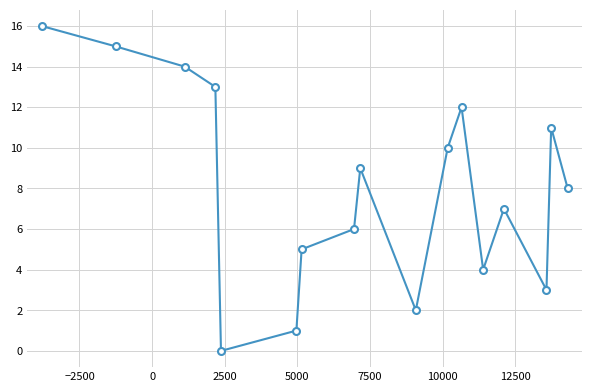

How many positive values are there?

16